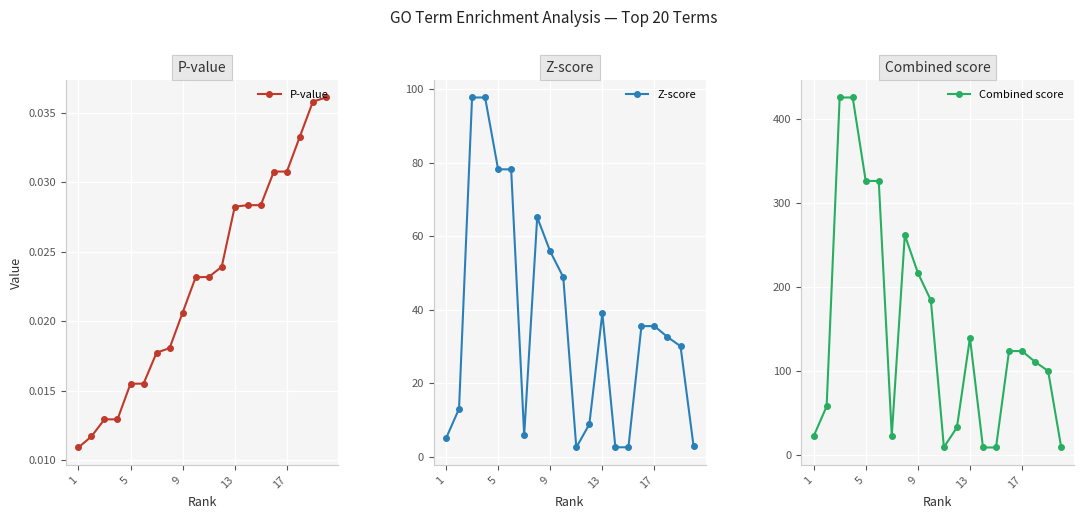

How many lines are shown in the chart?

3